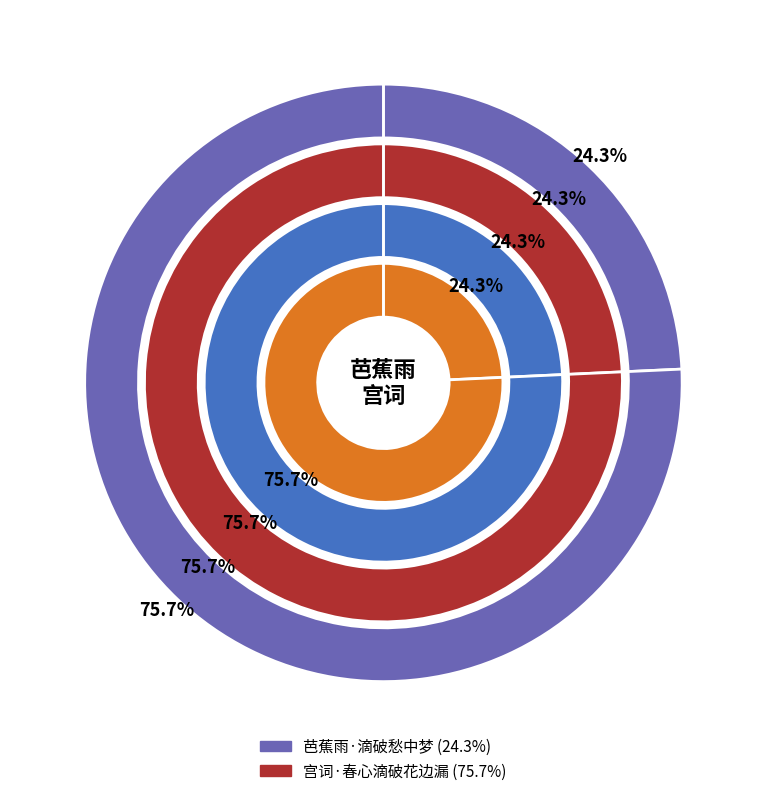

Do 芭蕉雨·滴破愁中梦 and 宫词·春心滴破花边漏 together represent more than half of the pie?

Yes